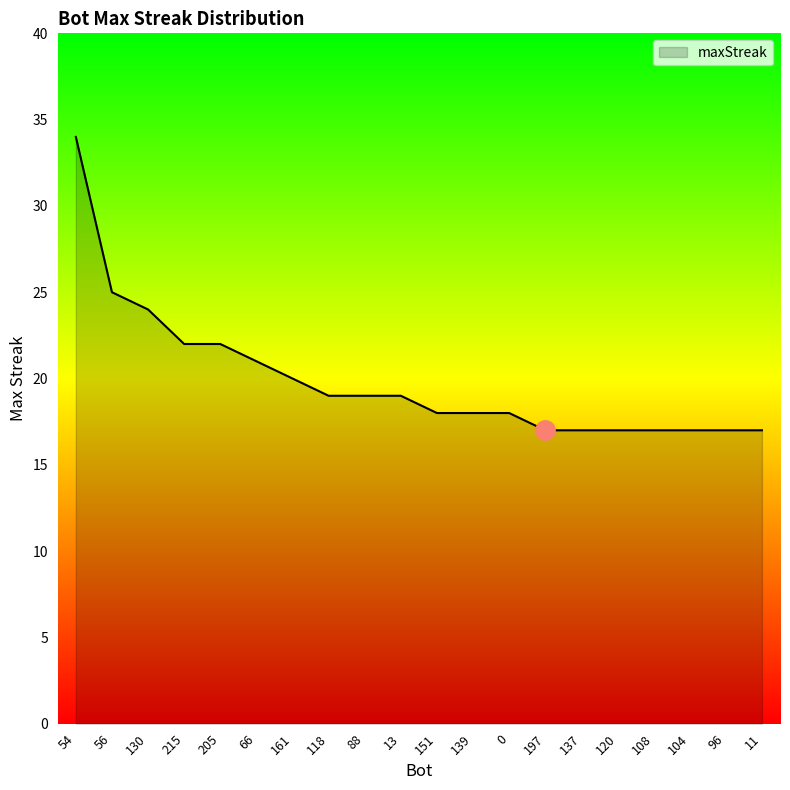

Between 56 and 96, which is larger?

56